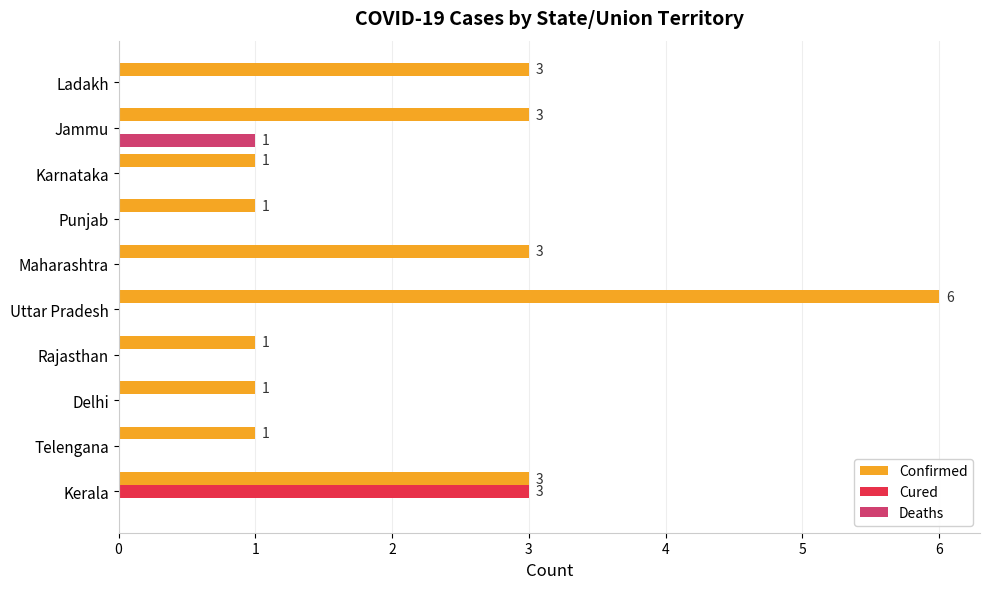

Between Jammu and Ladakh, which series saw the biggest shift?

Deaths